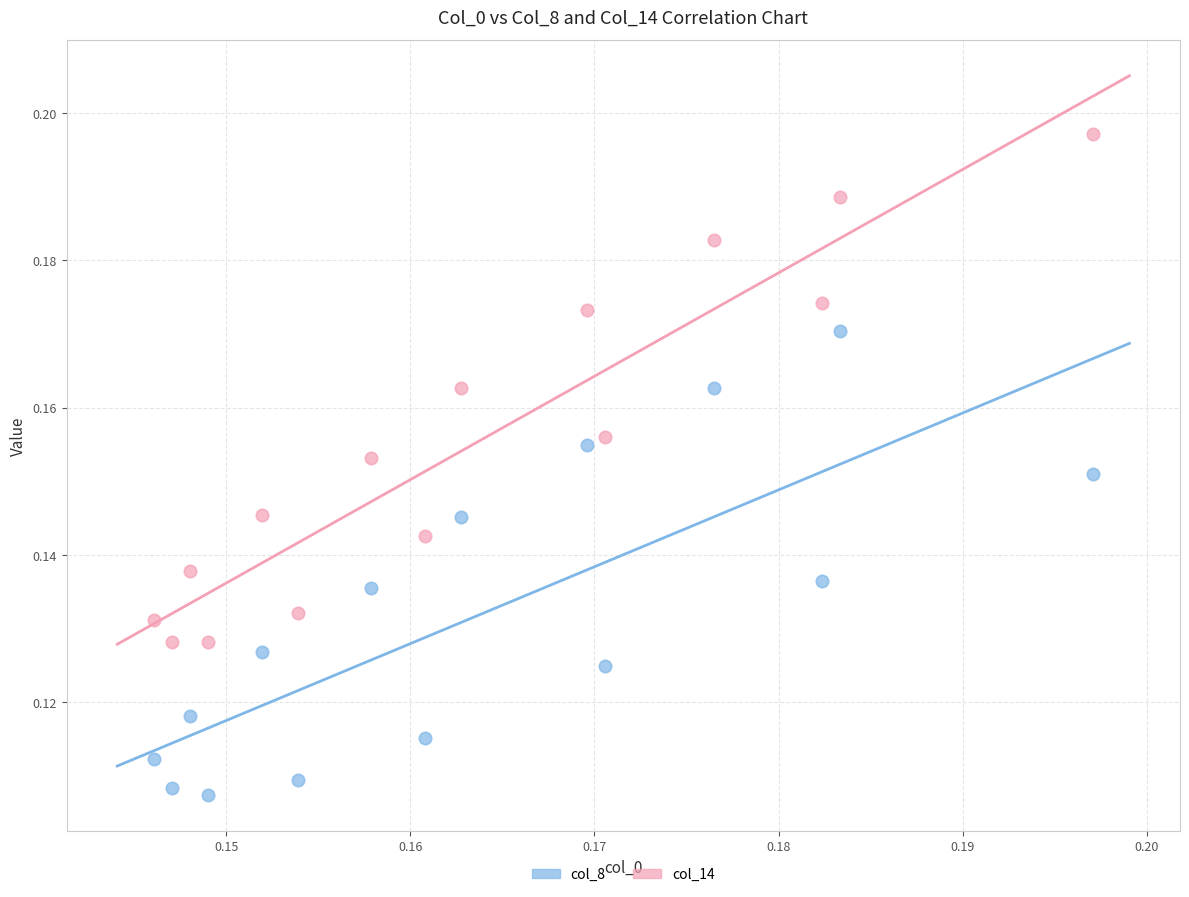

Which series reaches the minimum Y coordinate?

col_8